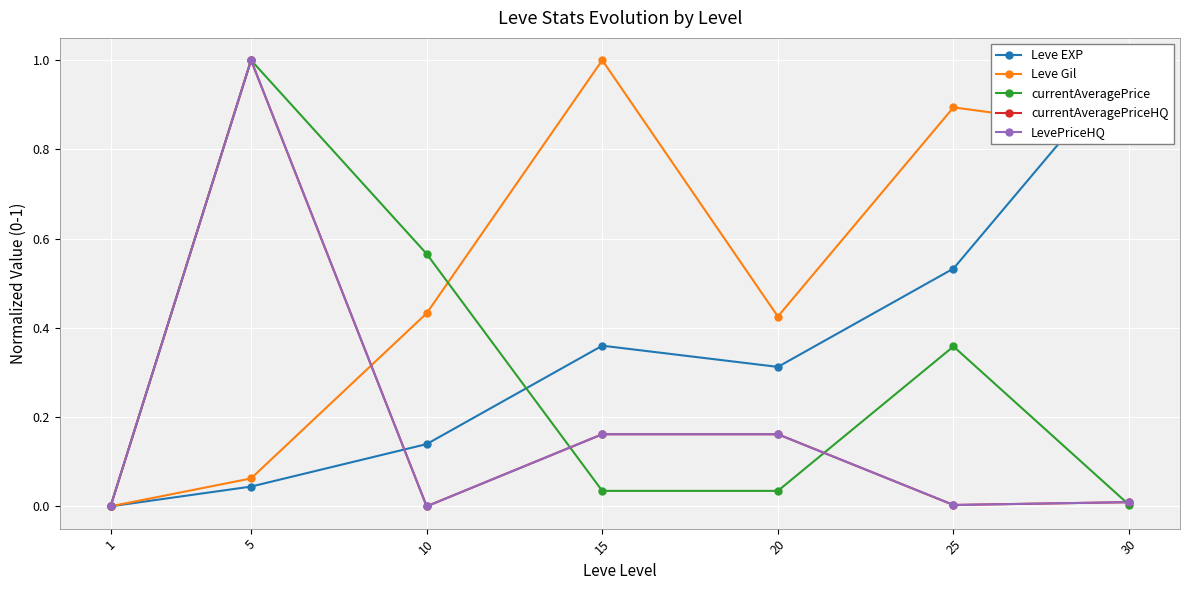

Reading left to right, list all the values displayed in this chart.

Leve EXP: 1=0.0	5=0.0	10=0.1	15=0.4	20=0.3	25=0.5	30=1.0
Leve Gil: 1=0.0	5=0.1	10=0.4	15=1.0	20=0.4	25=0.9	30=0.8
currentAveragePrice: 1=0.0	5=1.0	10=0.6	15=0.0	20=0.0	25=0.4	30=0.0
currentAveragePriceHQ: 1=0.0	5=1.0	10=0.0	15=0.2	20=0.2	25=0.0	30=0.0
LevePriceHQ: 1=0.0	5=1.0	10=0.0	15=0.2	20=0.2	25=0.0	30=0.0